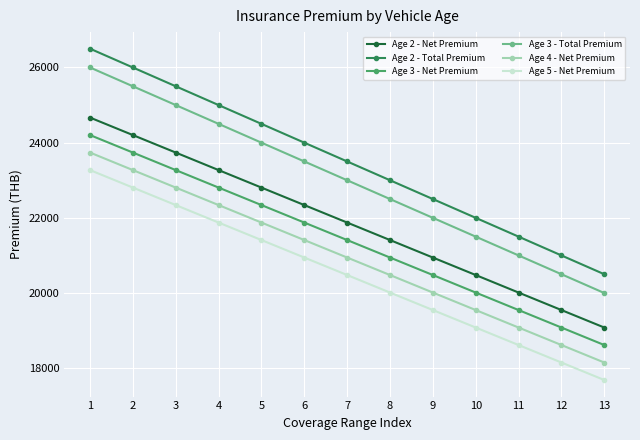

True or false: Age 5 - Net Premium and Age 2 - Total Premium intersect in this chart.

False